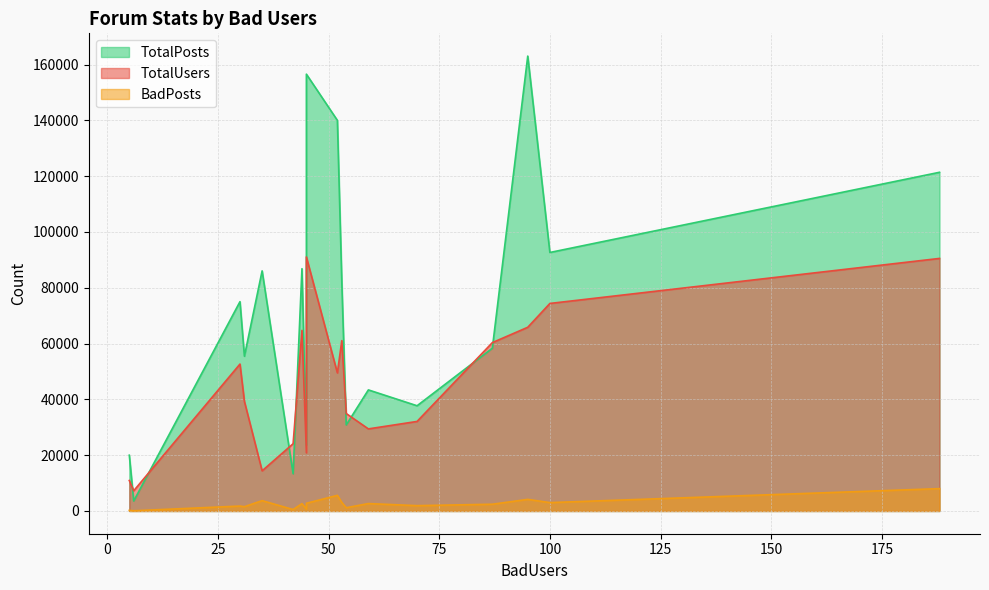

What is the maximum value shown in the chart?

163031